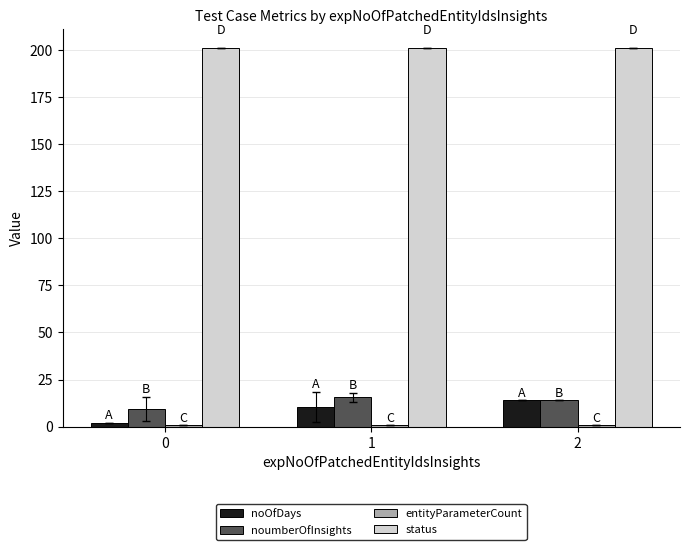

Is the value of noumberOfInsights at 0 greater than the value of status at 2?

No